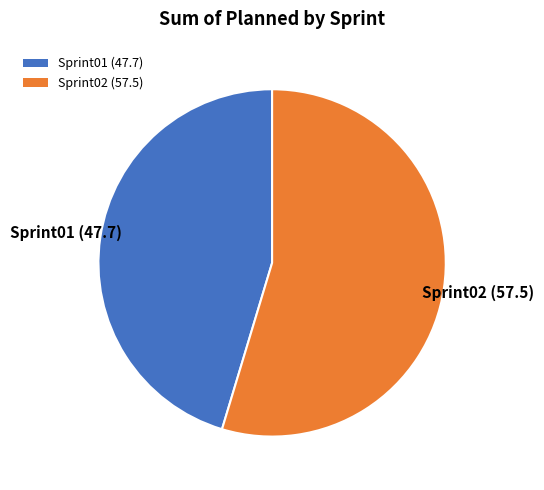

Which has a higher value, Sprint01 (47.7) or Sprint02 (57.5)?

Sprint02 (57.5)